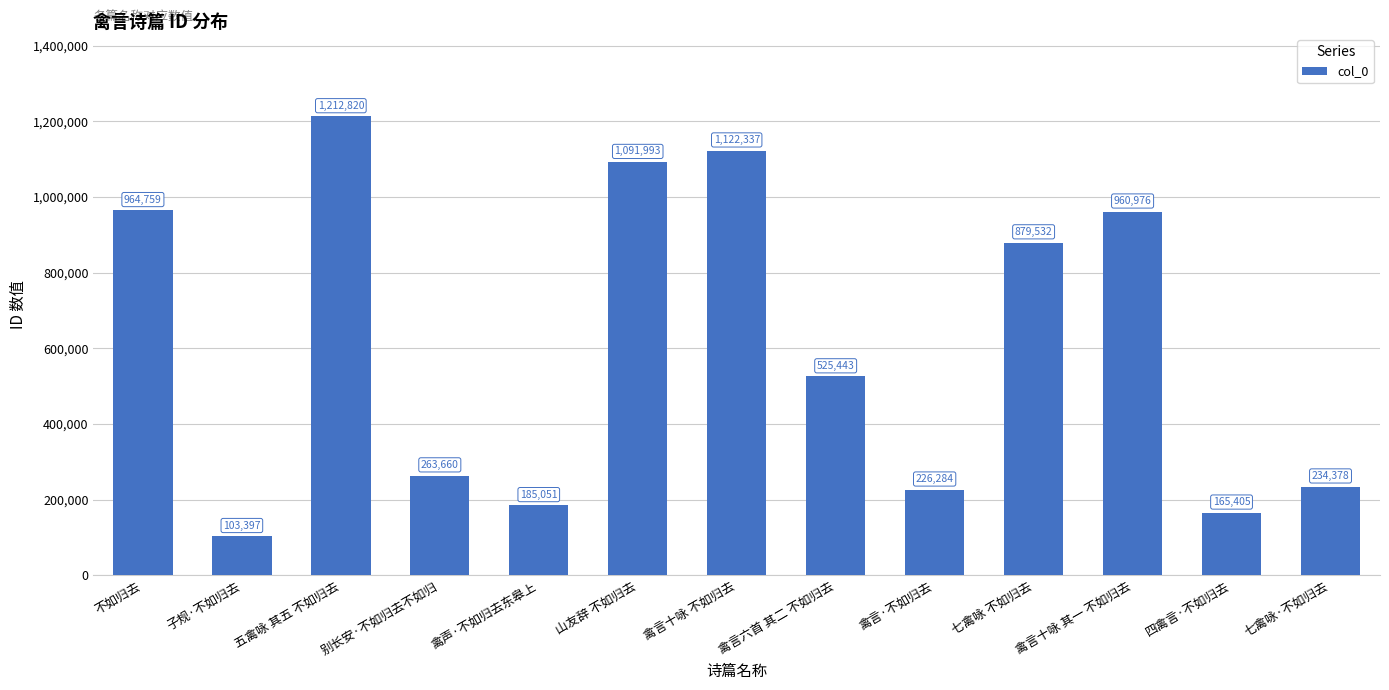

Where is the data nearest to the value 658108?

禽言六首 其二 不如归去